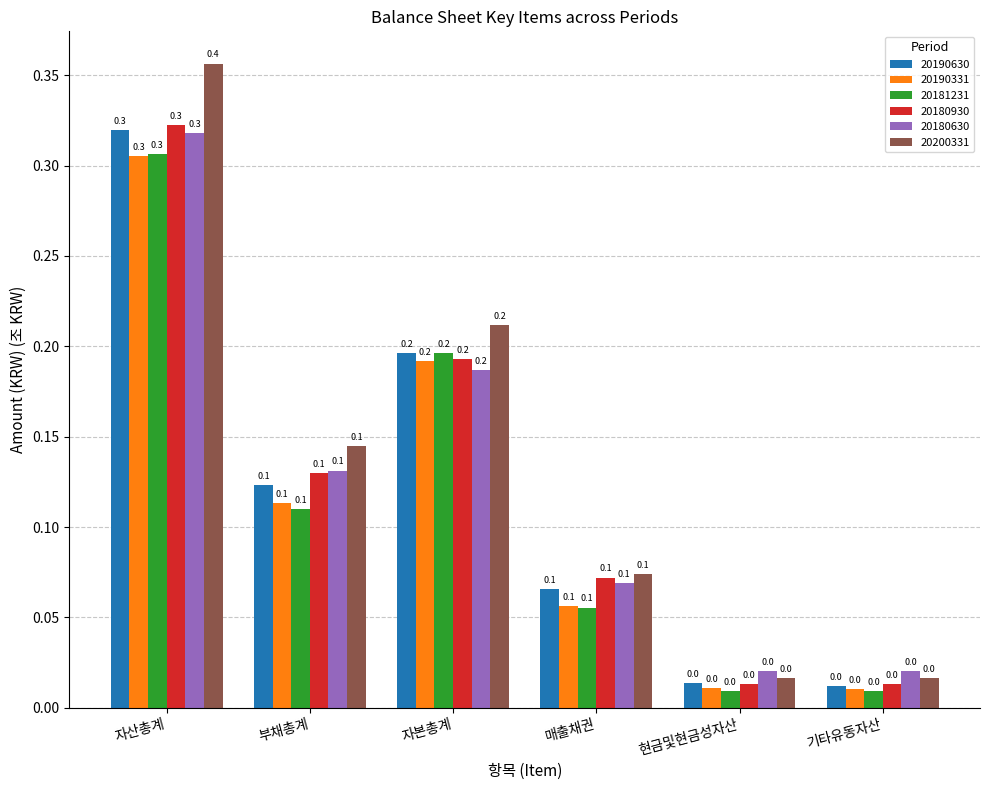

Which series has the largest range (max minus min)?

20200331